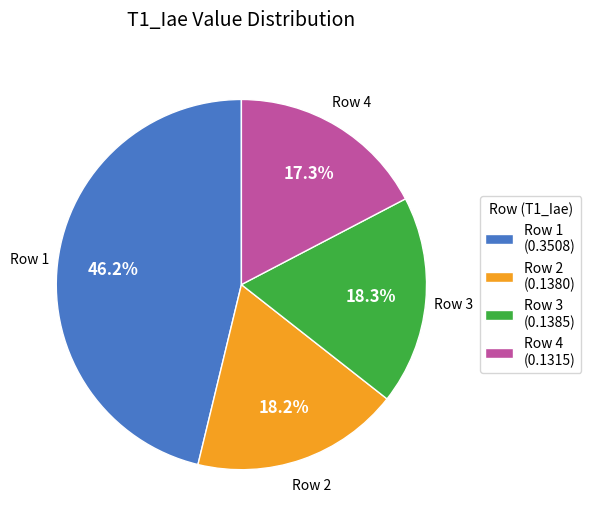

Which category has the biggest portion of the pie?

Row 1 (0.3508)